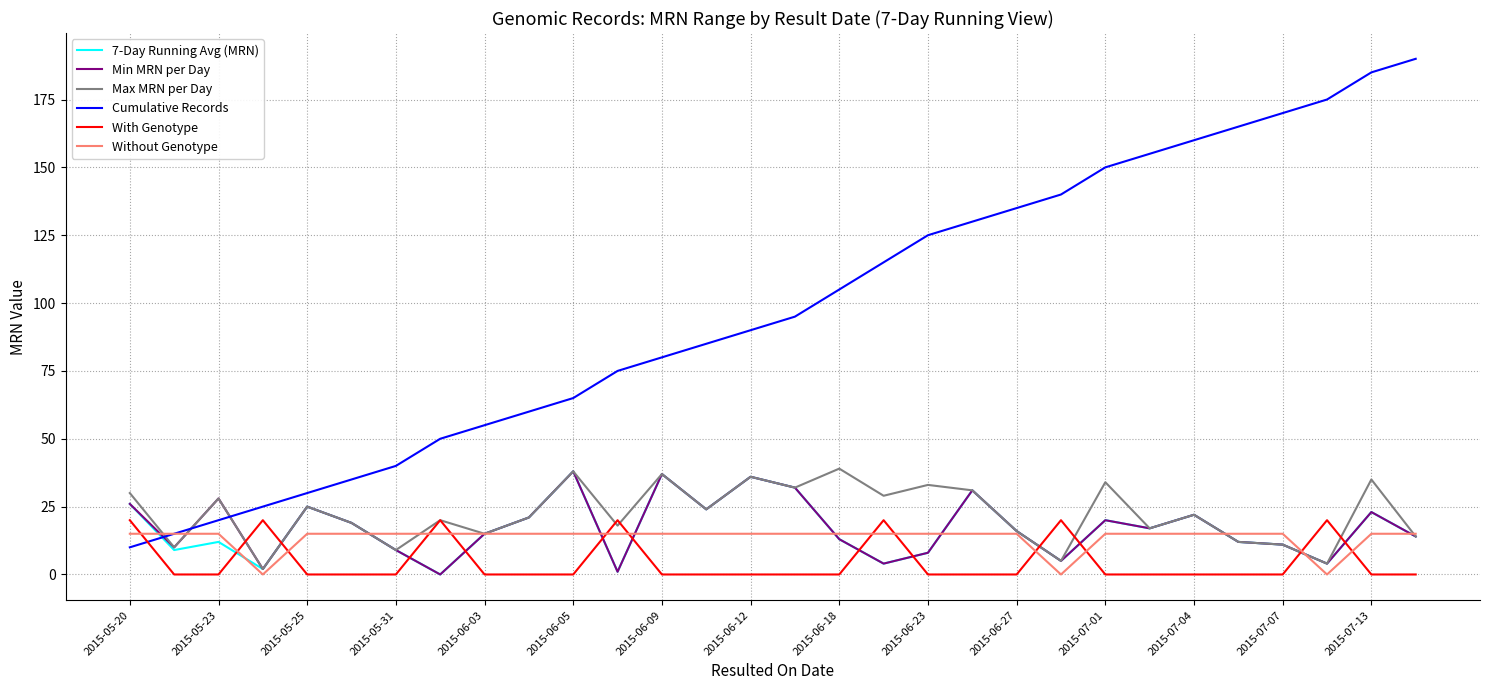

True or false: Cumulative Records and With Genotype intersect in this chart.

True